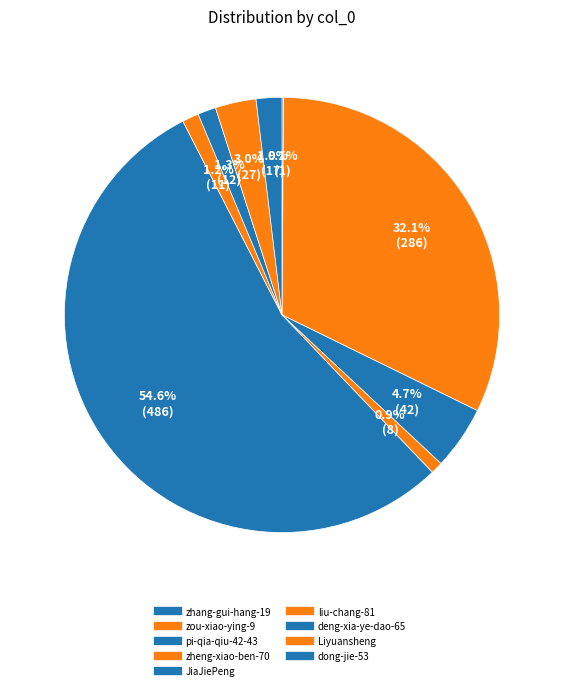

What is the change in value from zheng-xiao-ben-70 to deng-xia-ye-dao-65?

+4